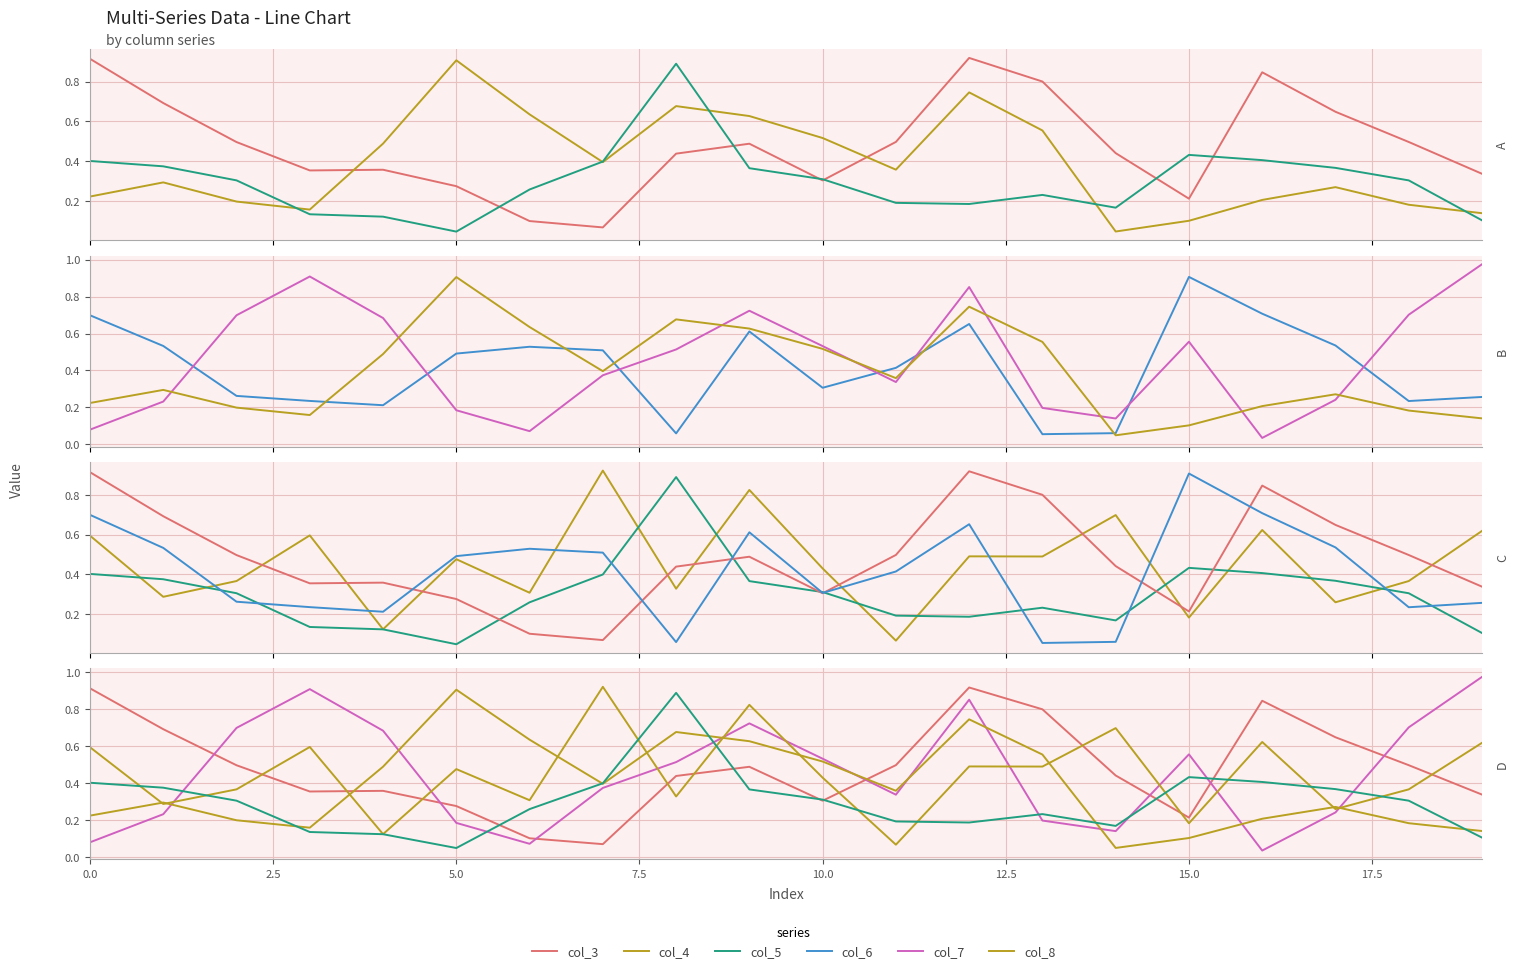

After their last crossing, which series has the higher values: col_5 or col_3?

col_3